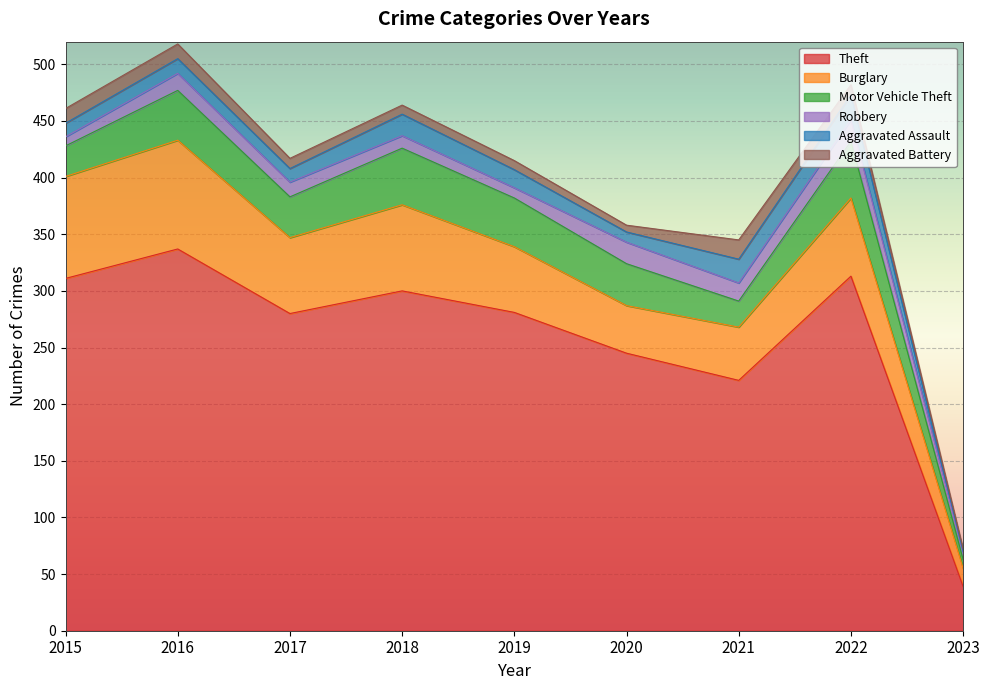

The value of Aggravated Assault at 2017 is 17. True or false?

False